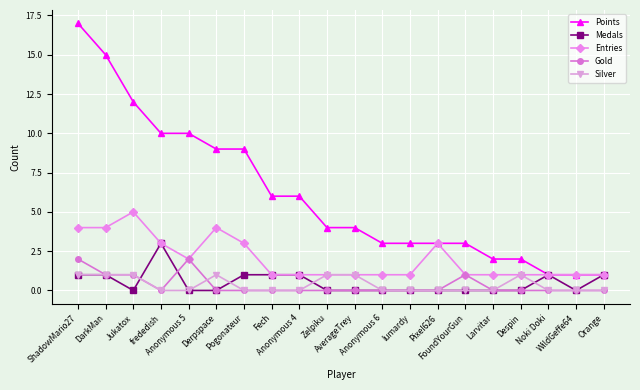

What is the maximum value for Points?

17